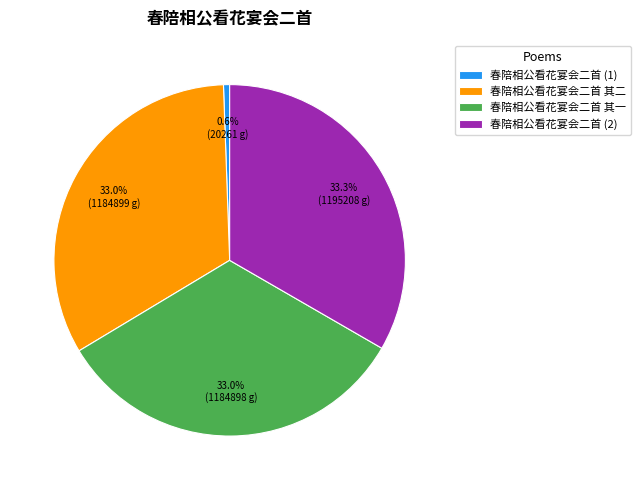

Approximately how many times larger is the value at 春陪相公看花宴会二首 其二 compared to 春陪相公看花宴会二首 其一?

1.0